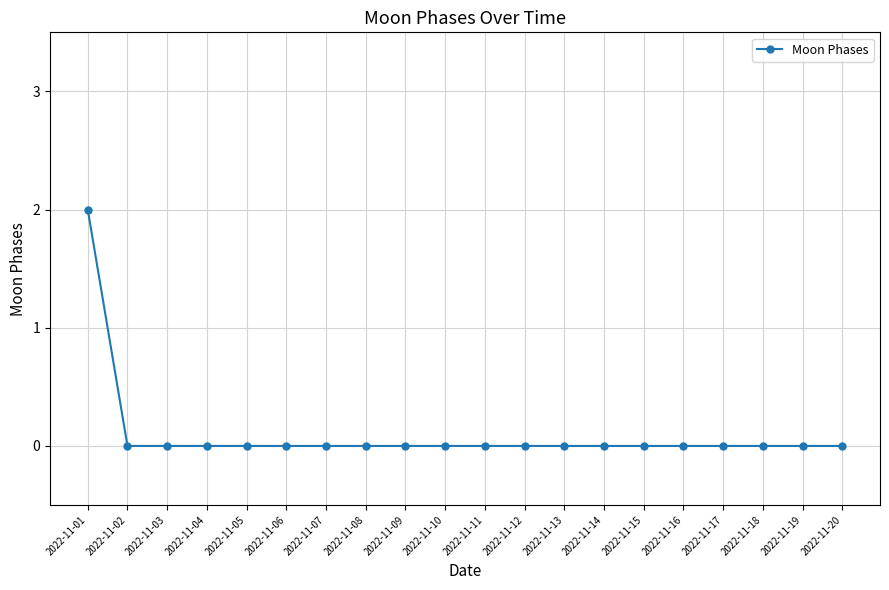

What is the greatest value displayed?

2